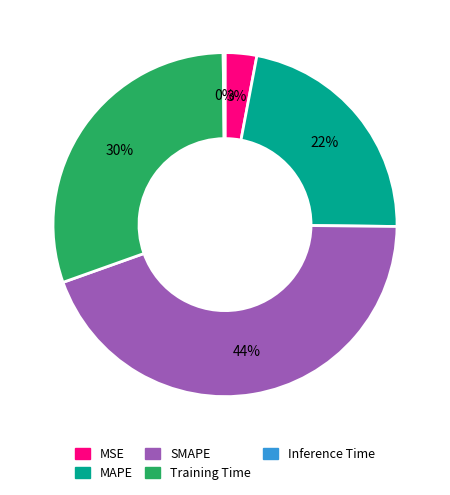

Is MAPE the majority of the pie?

No